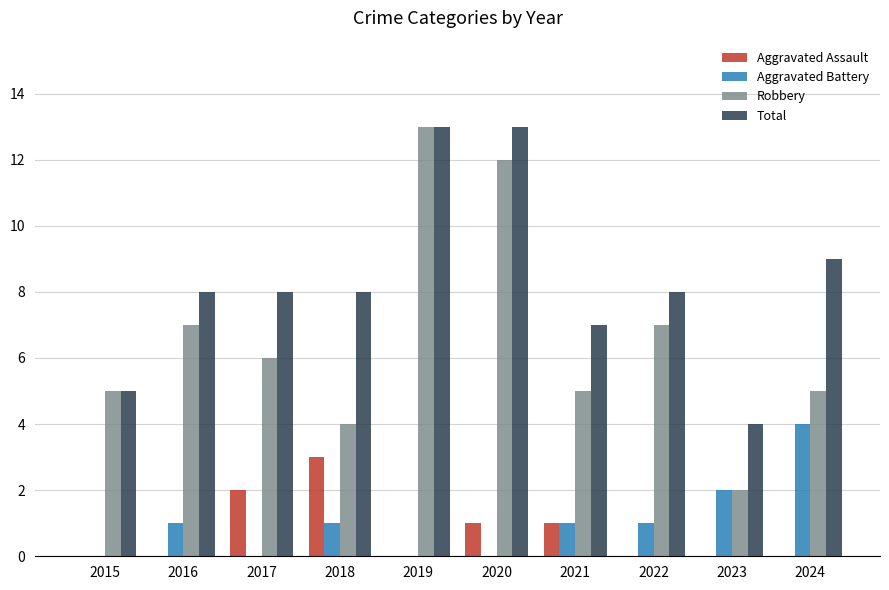

What is the spread (max minus min) of values at 2020?

13